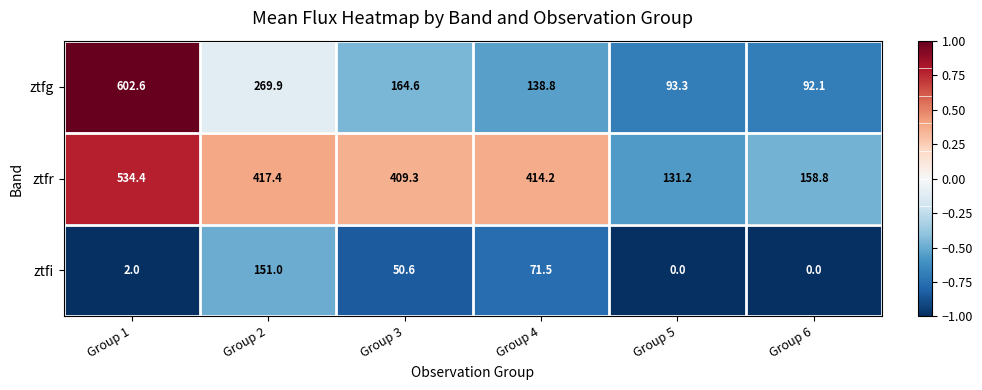

Where does the ztfg series first go above 164?

Group 1